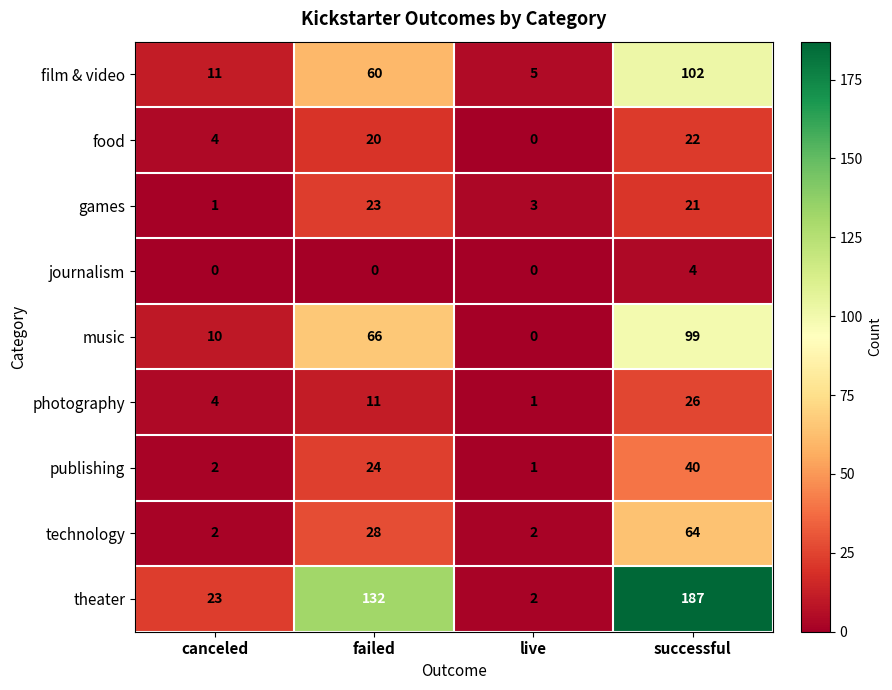

The film & video series shows 11 at canceled. True or false?

True